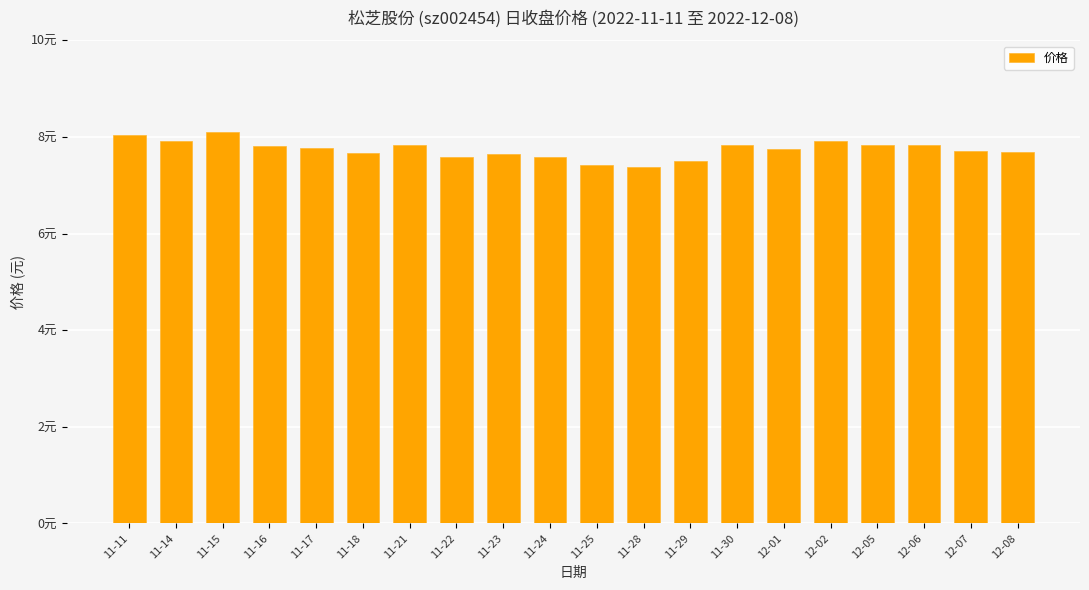

How many distinct data groups are displayed?

1